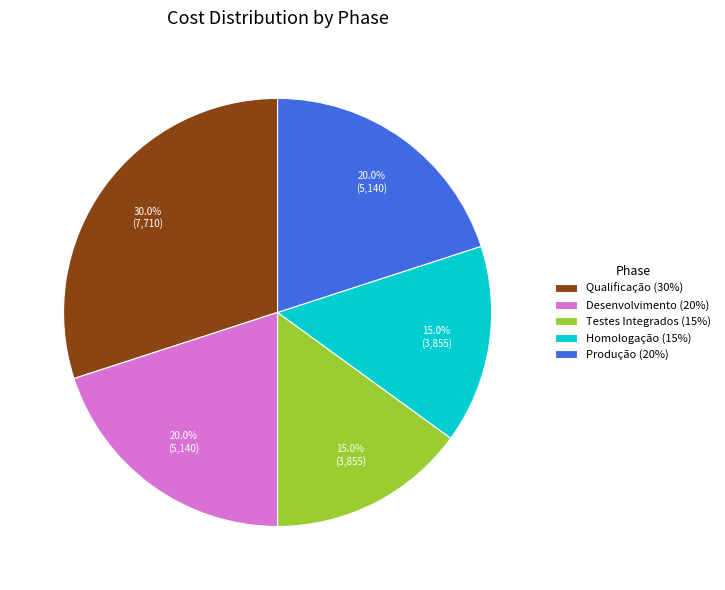

How many slices are in this pie chart?

5